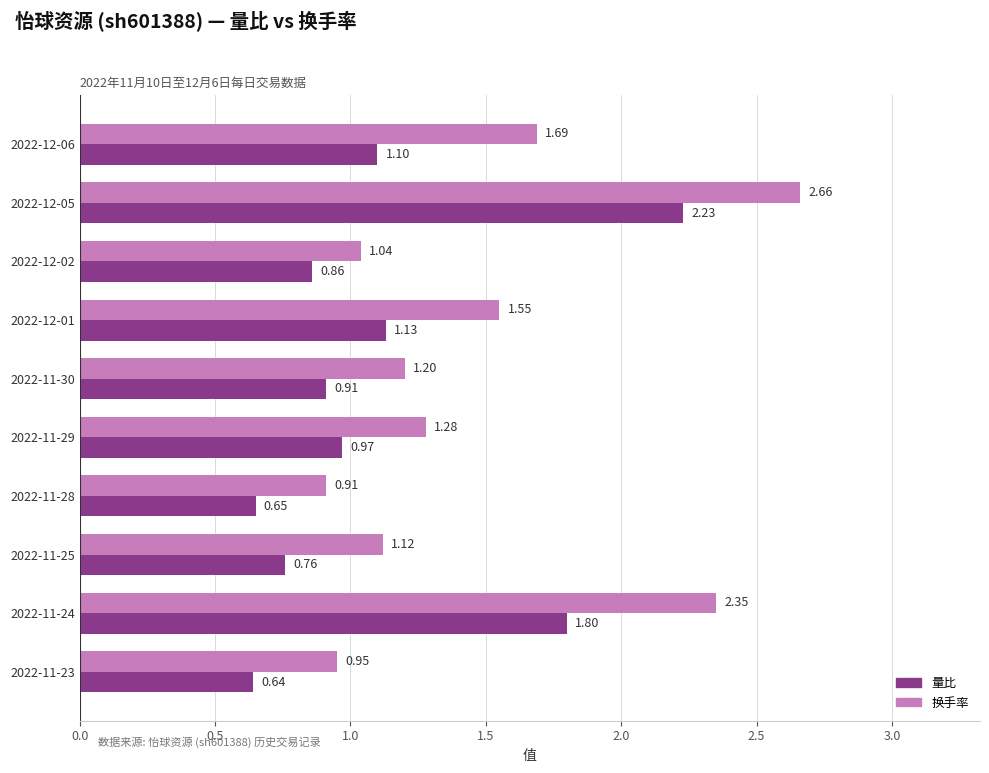

How many data points does each series have?

10